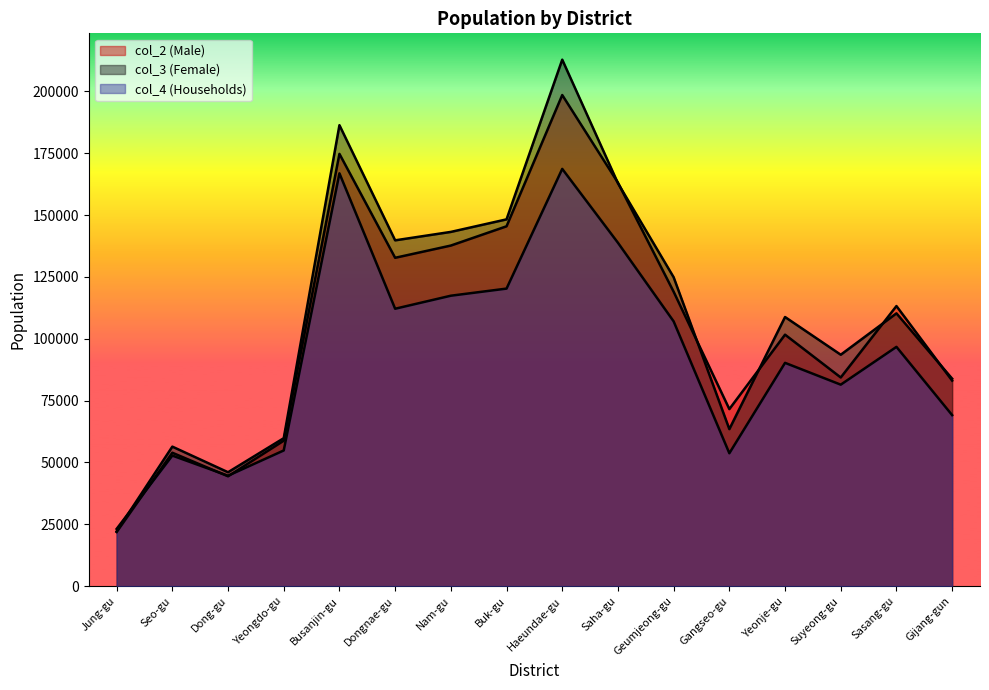

What is the maximum value shown in the chart?

212794